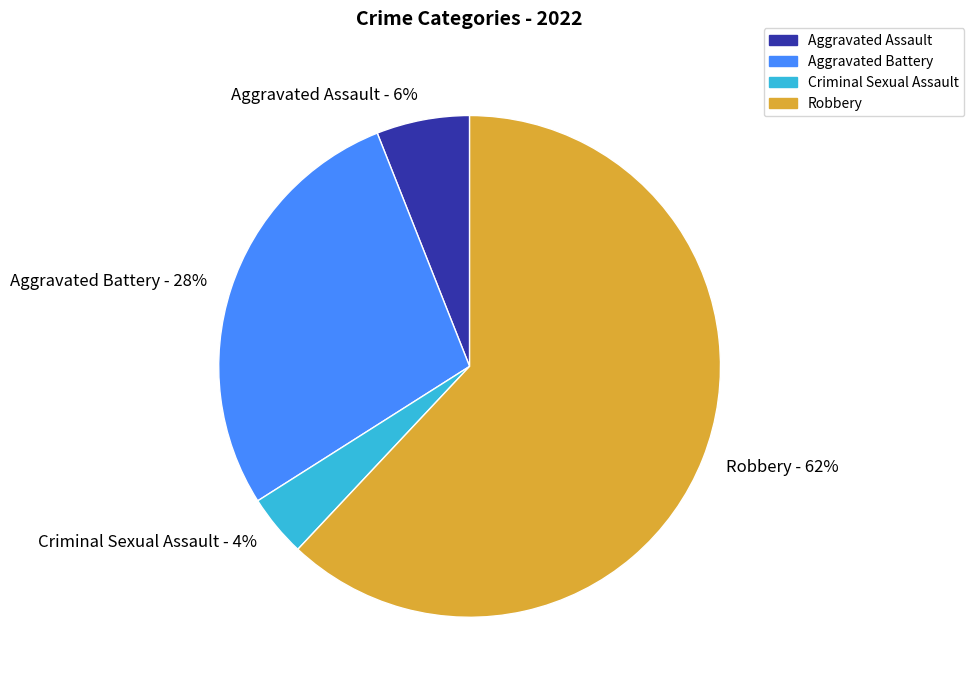

Combined, do Aggravated Assault and Robbery account for over 50%?

Yes